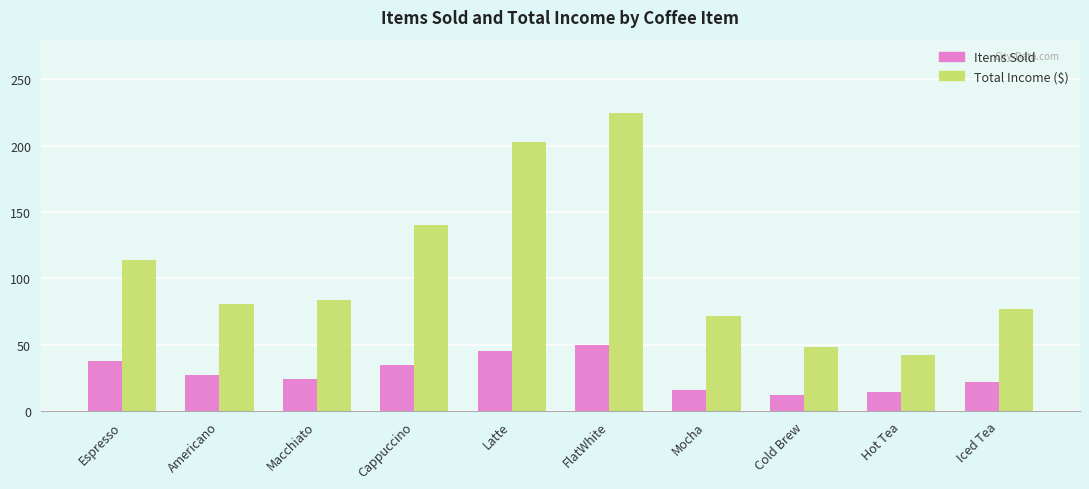

How many bars are there in each group?

2